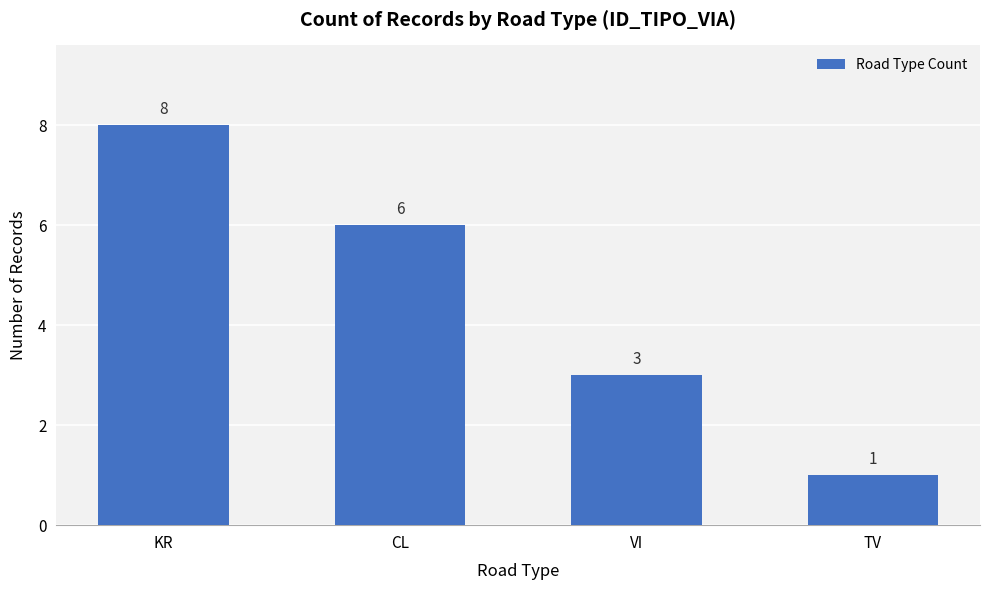

What is the change in value from CL to VI?

-3